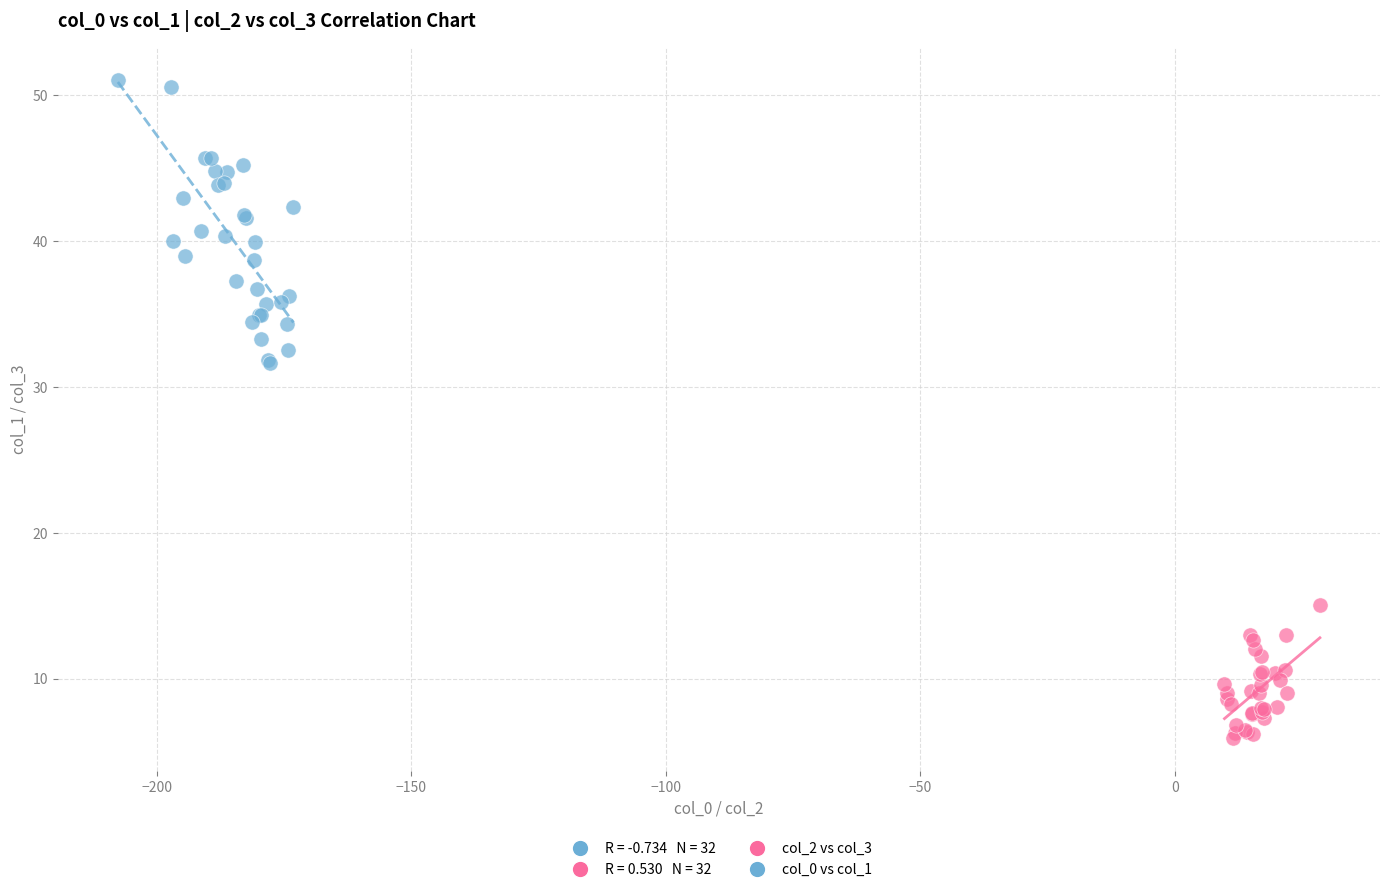

Which series has the widest spread of Y values?

col_0 vs col_1